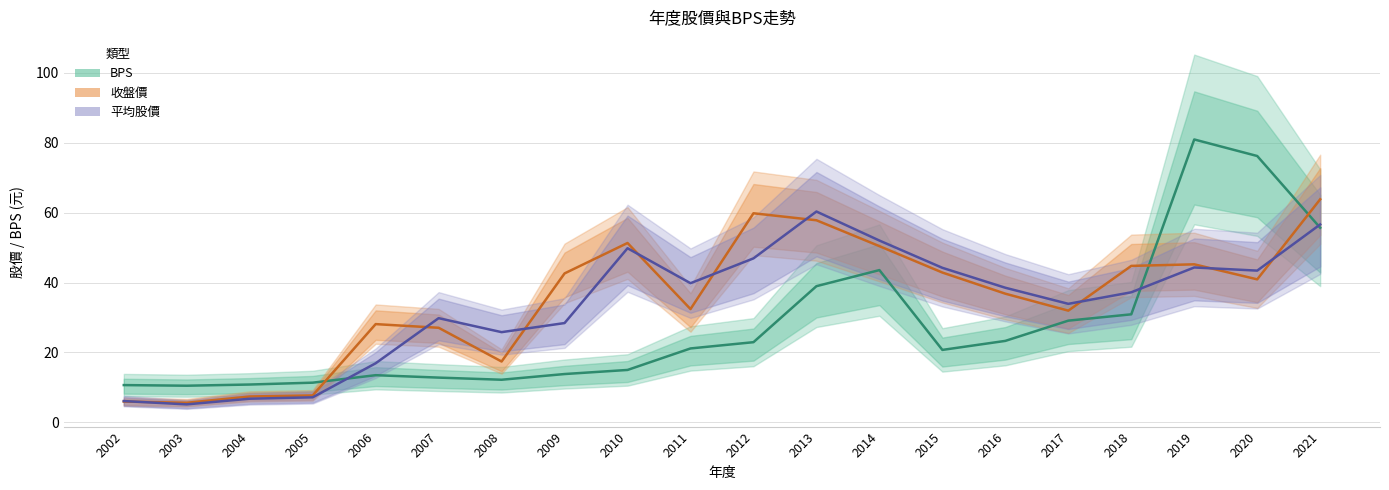

In 收盤價, how many points are lower than both neighbors (excluding endpoints)?

5